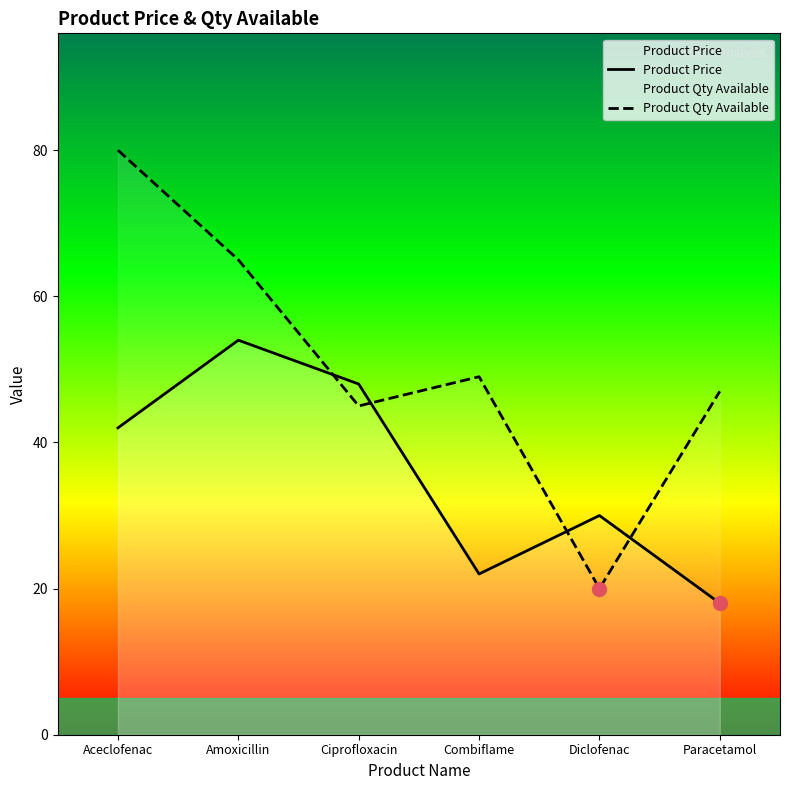

How many intersections are there between Product Qty Available and Product Price?

4